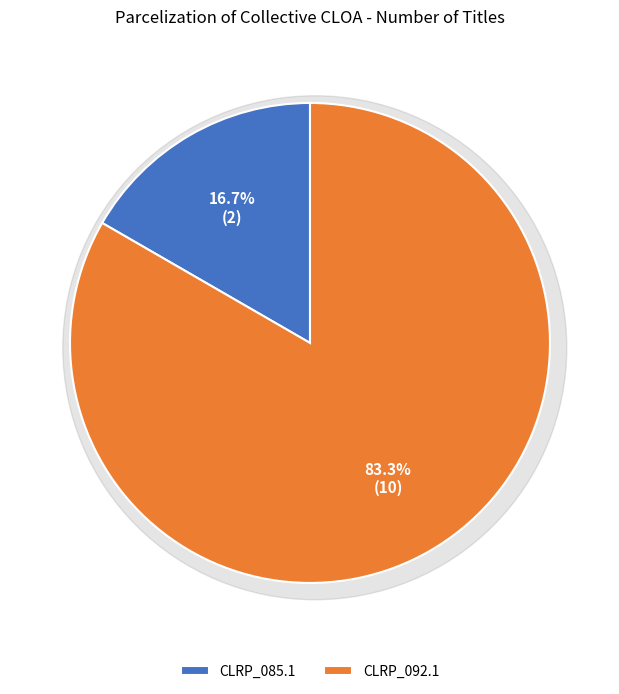

Does CLRP _Regression_ATC_092.1 account for over 50% of the chart?

Yes